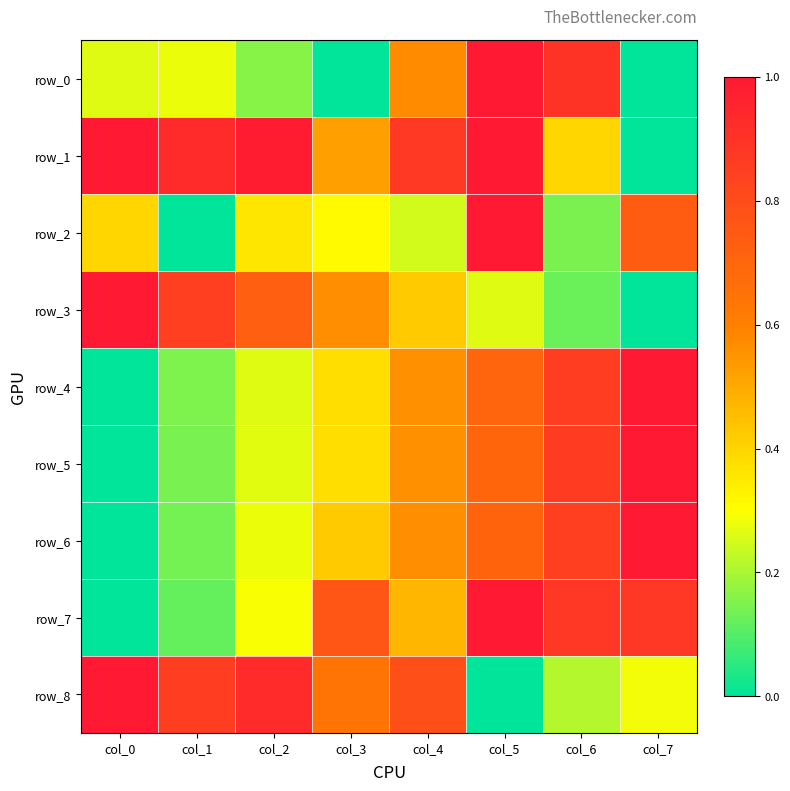

Which series has the largest total across all categories?

row_1